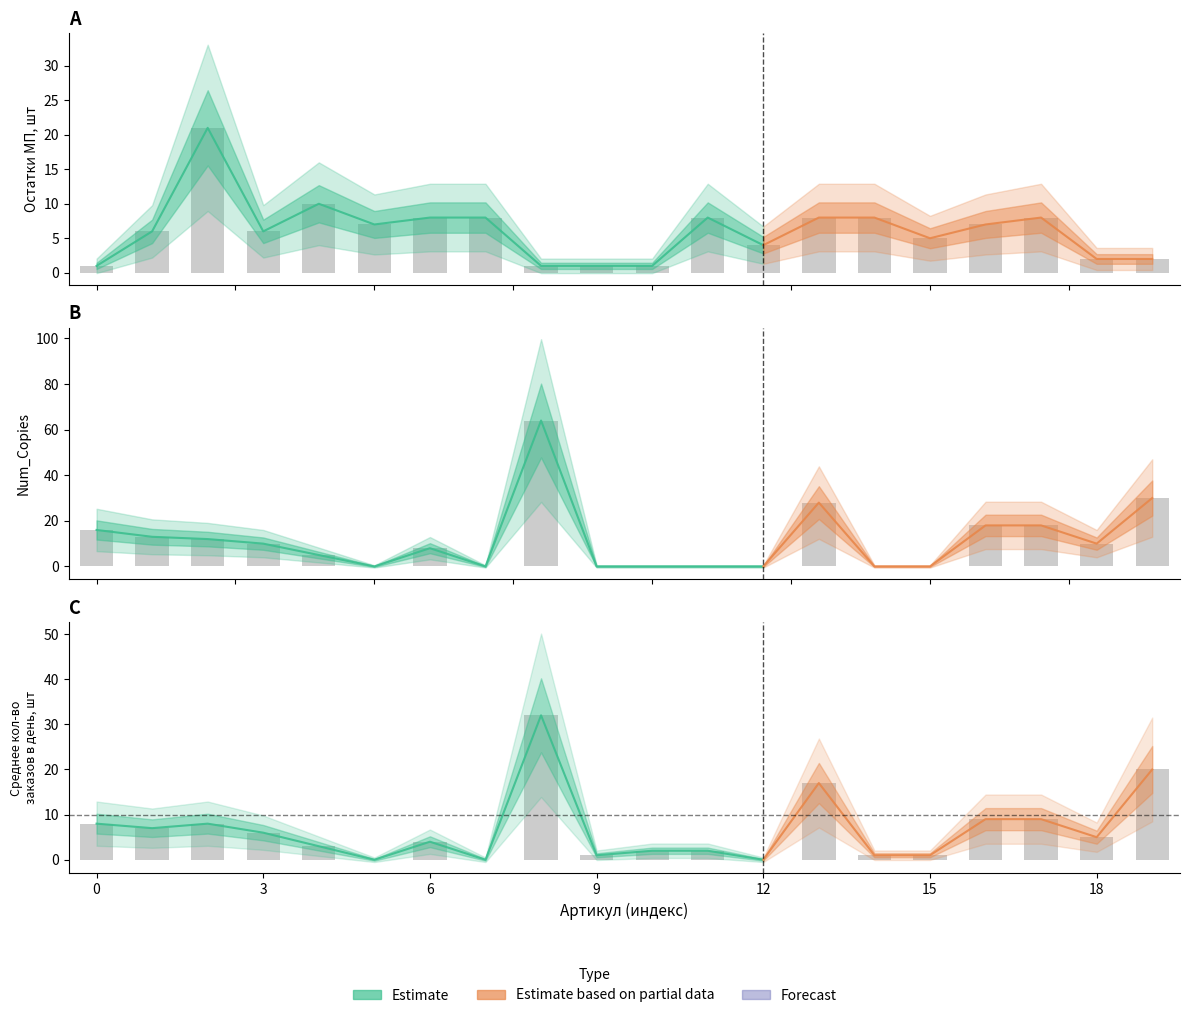

Reading left to right, extract all data points from this chart.

Остатки МП, шт: 0=1	1=6	2=21	3=6	4=10	5=7	6=8	7=8	8=1	9=1	10=1	11=8	12=4	13=8	14=8	15=5	16=7	17=8	18=2	19=2
Num_Copies: 0=16	1=13	2=12	3=10	4=5	5=0	6=8	7=0	8=64	9=0	10=0	11=0	12=0	13=28	14=0	15=0	16=18	17=18	18=10	19=30
Среднее количество заказов в день, шт: 0=8	1=7	2=8	3=6	4=3	5=0	6=4	7=0	8=32	9=1	10=2	11=2	12=0	13=17	14=1	15=1	16=9	17=9	18=5	19=20